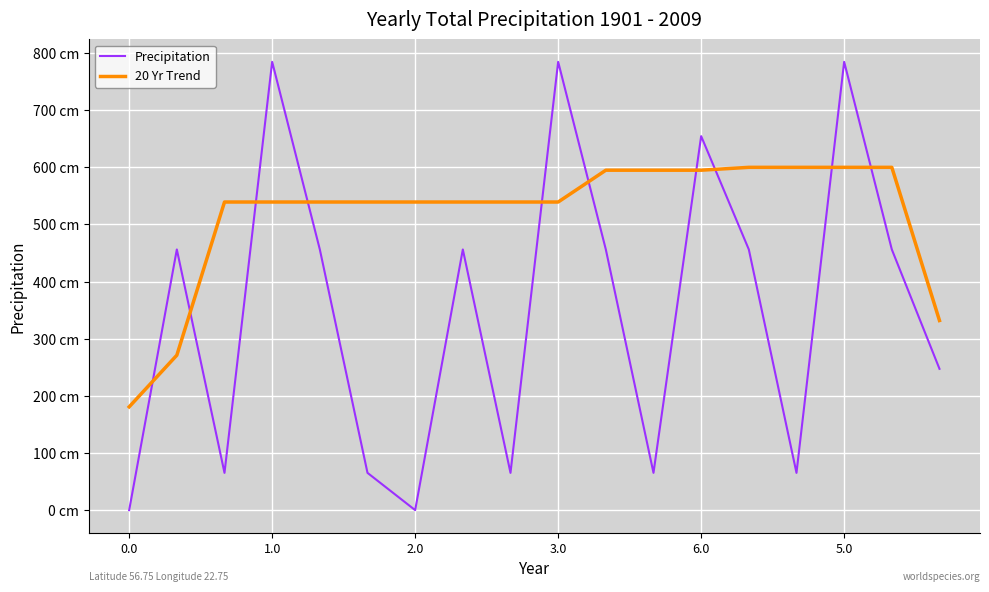

What are all the series names shown in the legend?

Precipitation, 20 Yr Trend